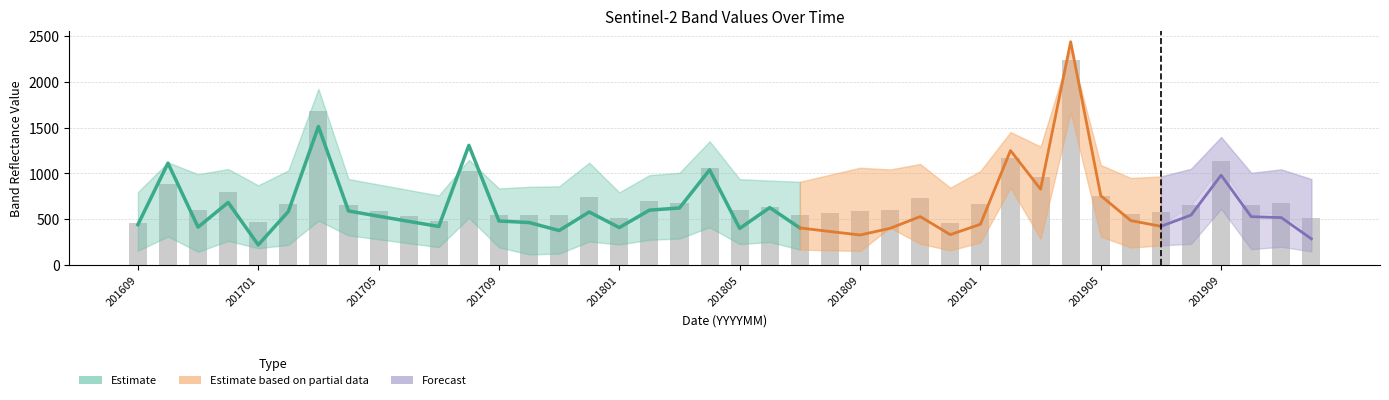

What is the maximum value shown in the chart?

2436